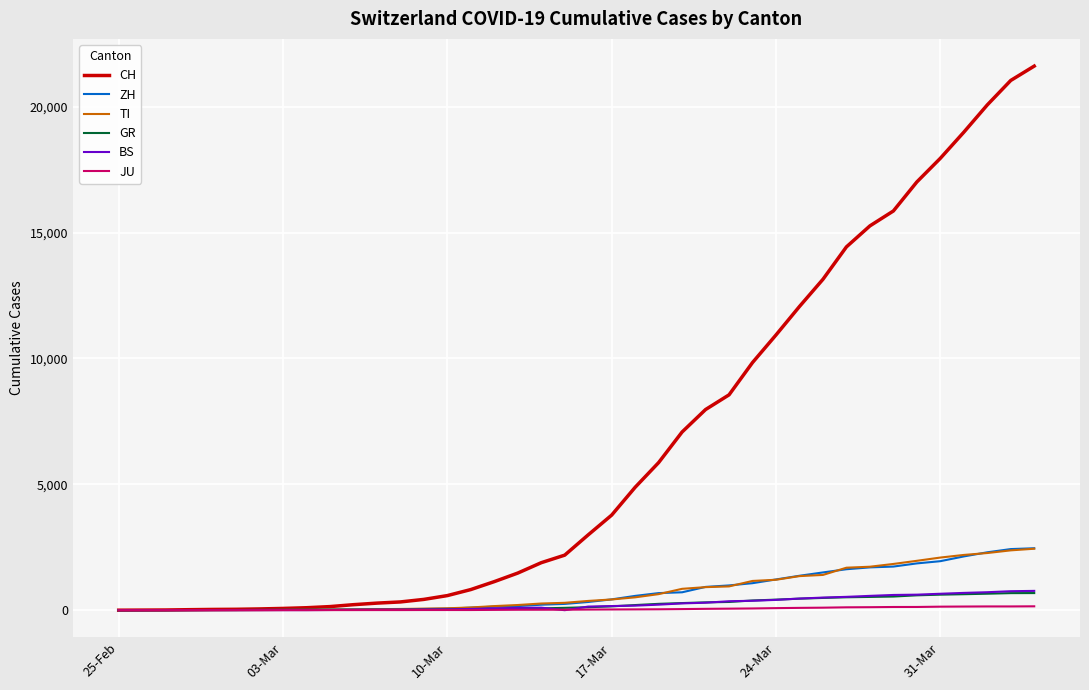

Which series has the largest total across all categories?

CH